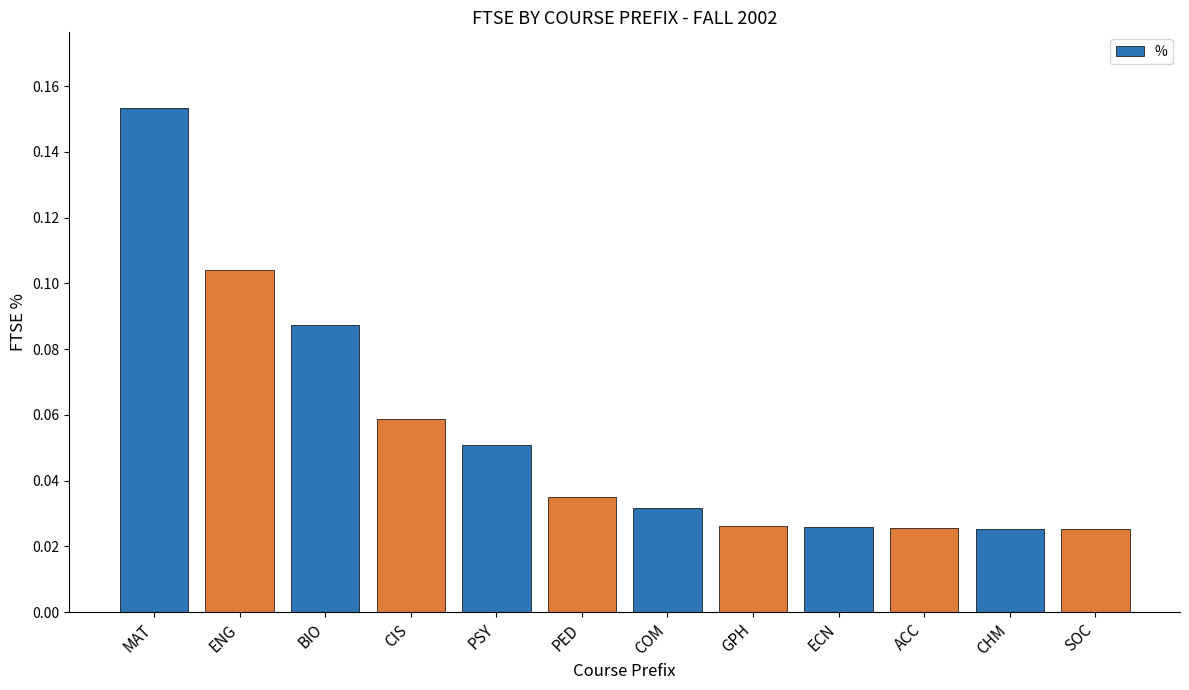

Between PSY and GPH, which is larger?

PSY